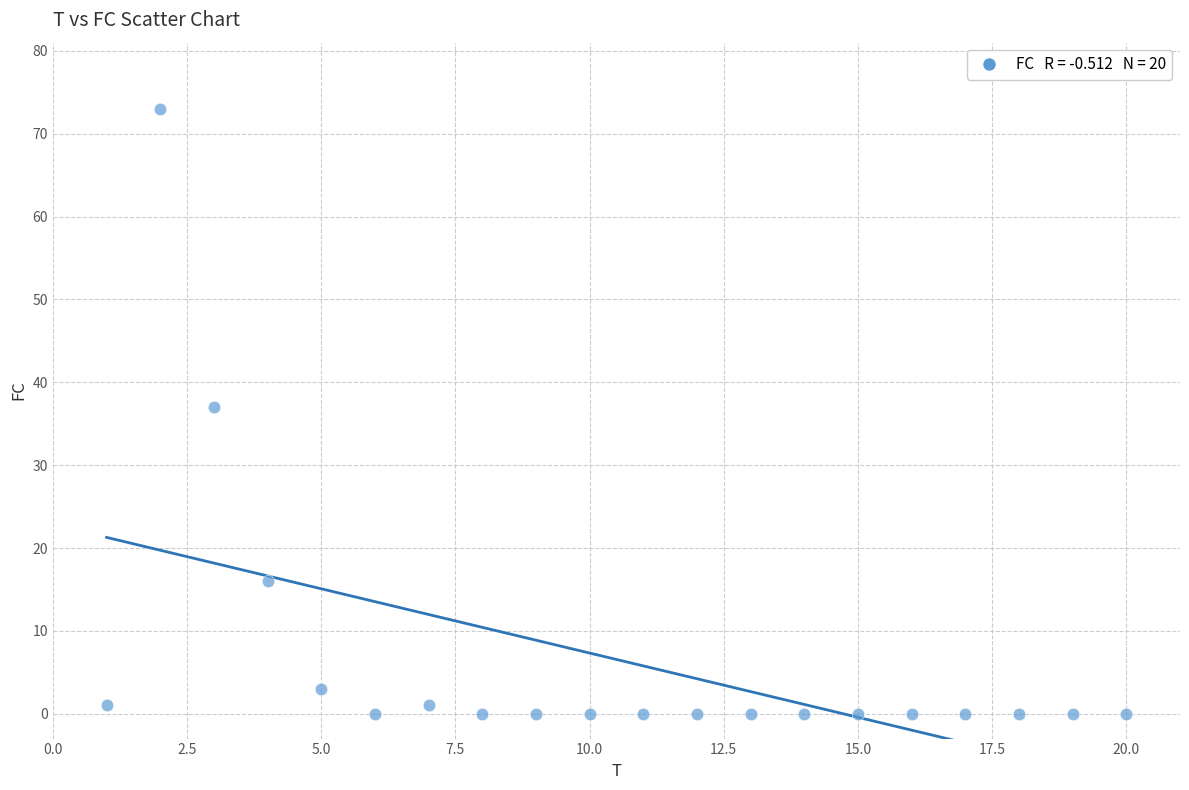

What Y value in the scatter plot is closest to 36?

37